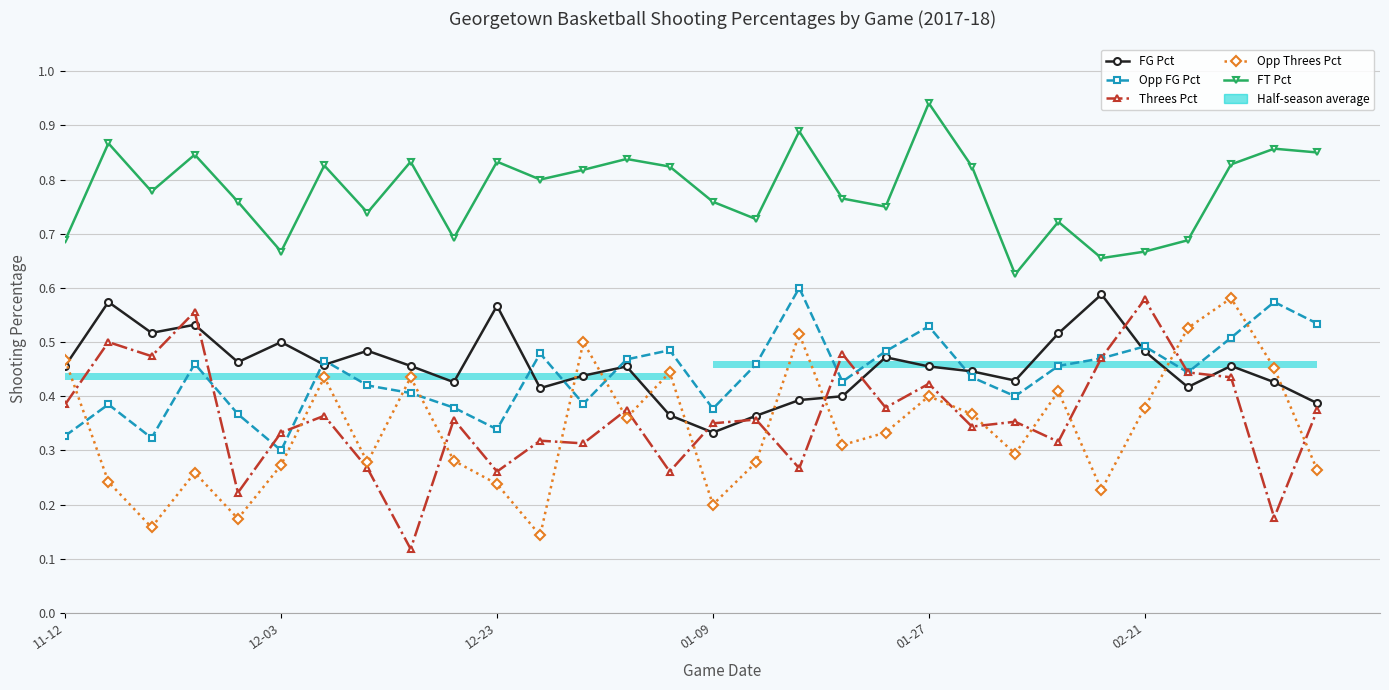

What is the total value across all series at 01-09?

2.0